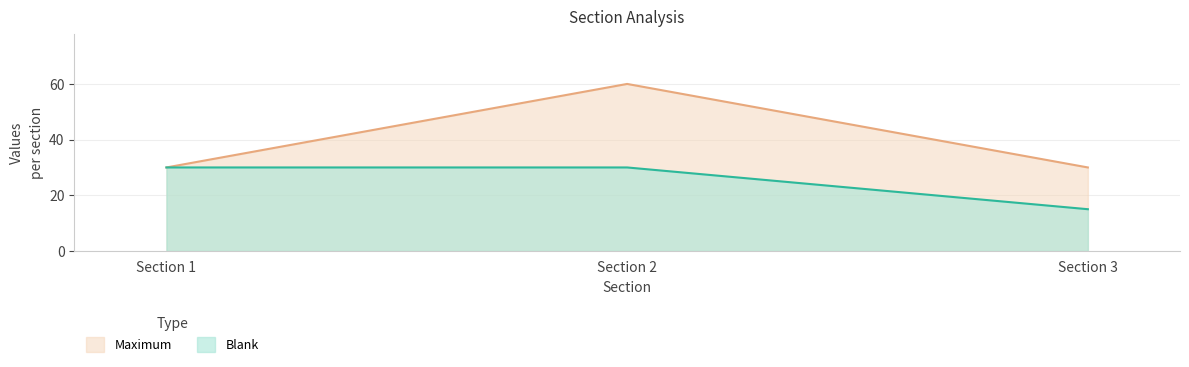

Reading left to right, what are all the values shown in this chart?

Blank: 30	30	15
Maximum: 30	60	30